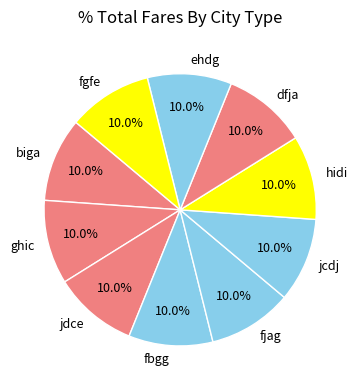

What is the ratio of the value at jdce to the value at hidi?

1.0